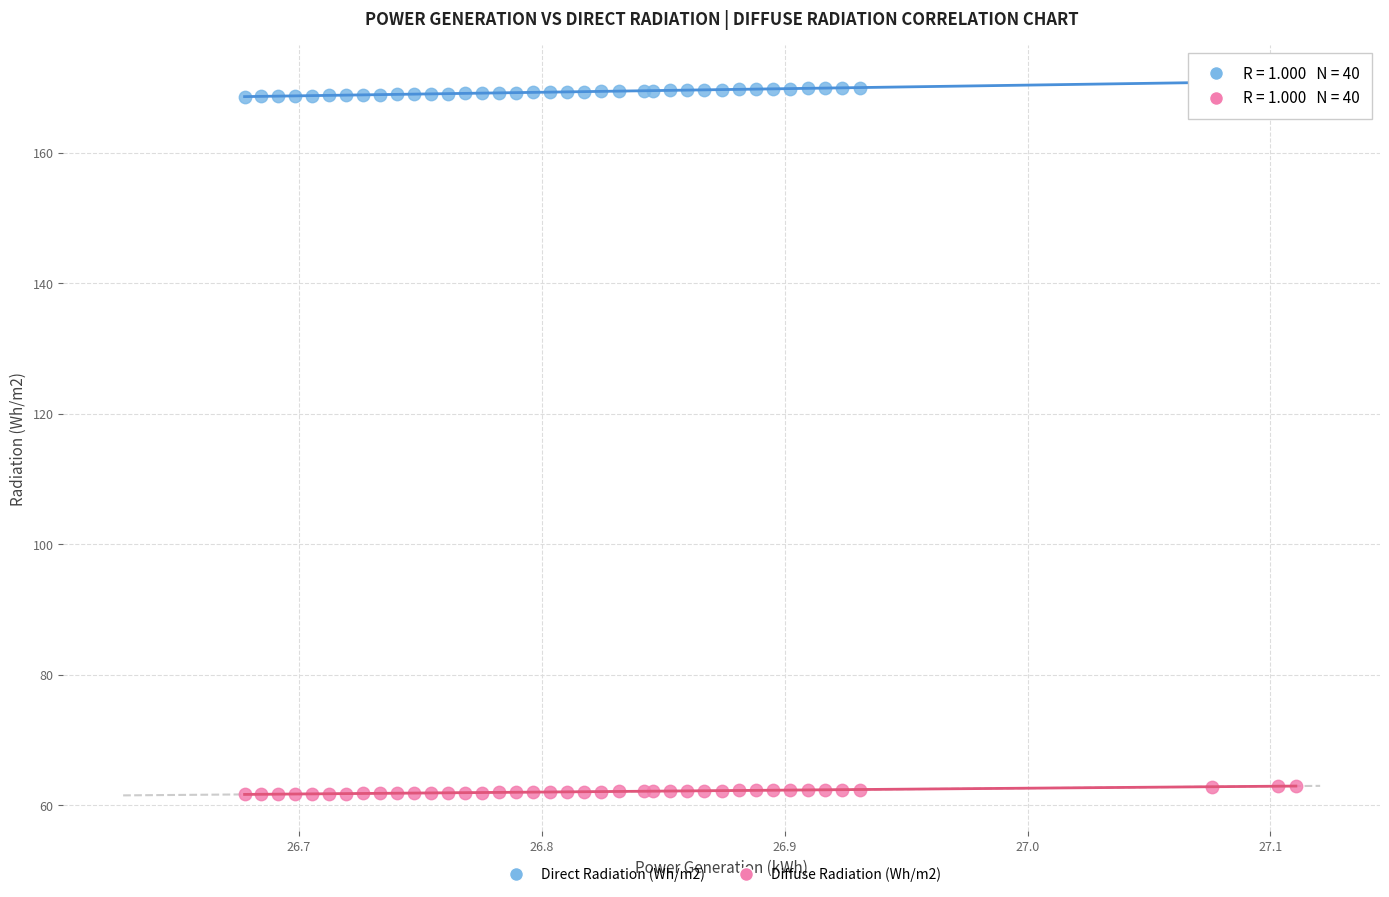

Which series contains the highest Y value?

Direct Radiation (Wh/m2)